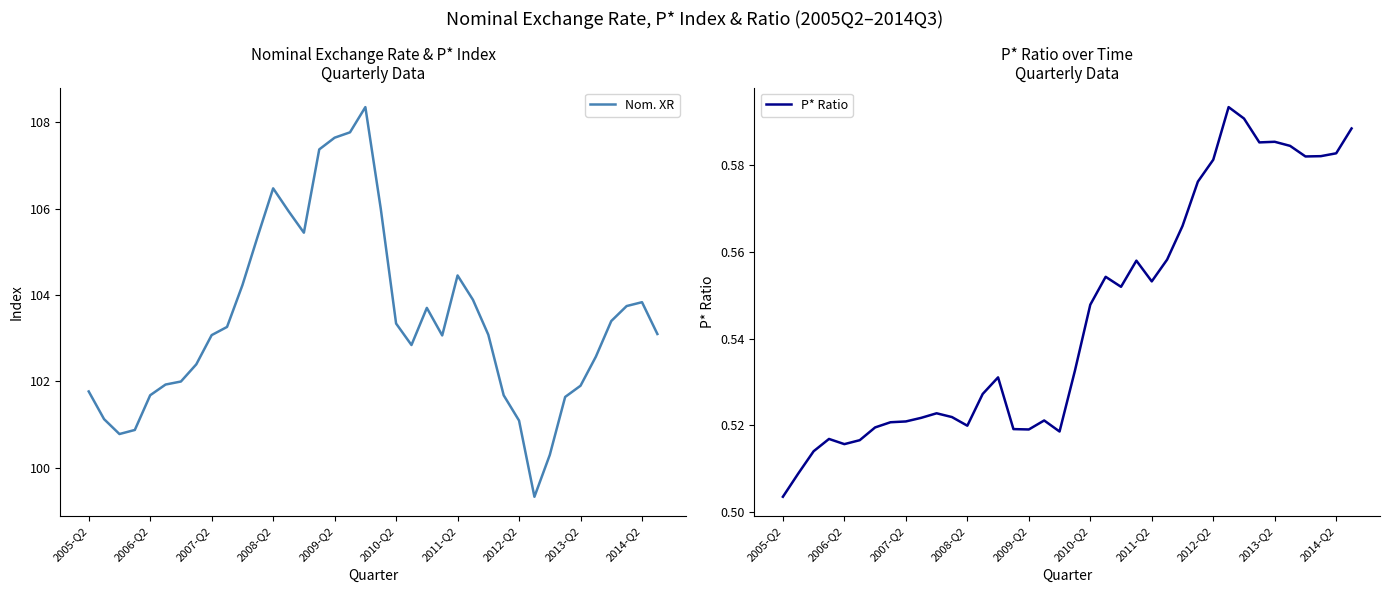

Rank the series at 33 from lowest to highest value.

P* Ratio, Nom. XR